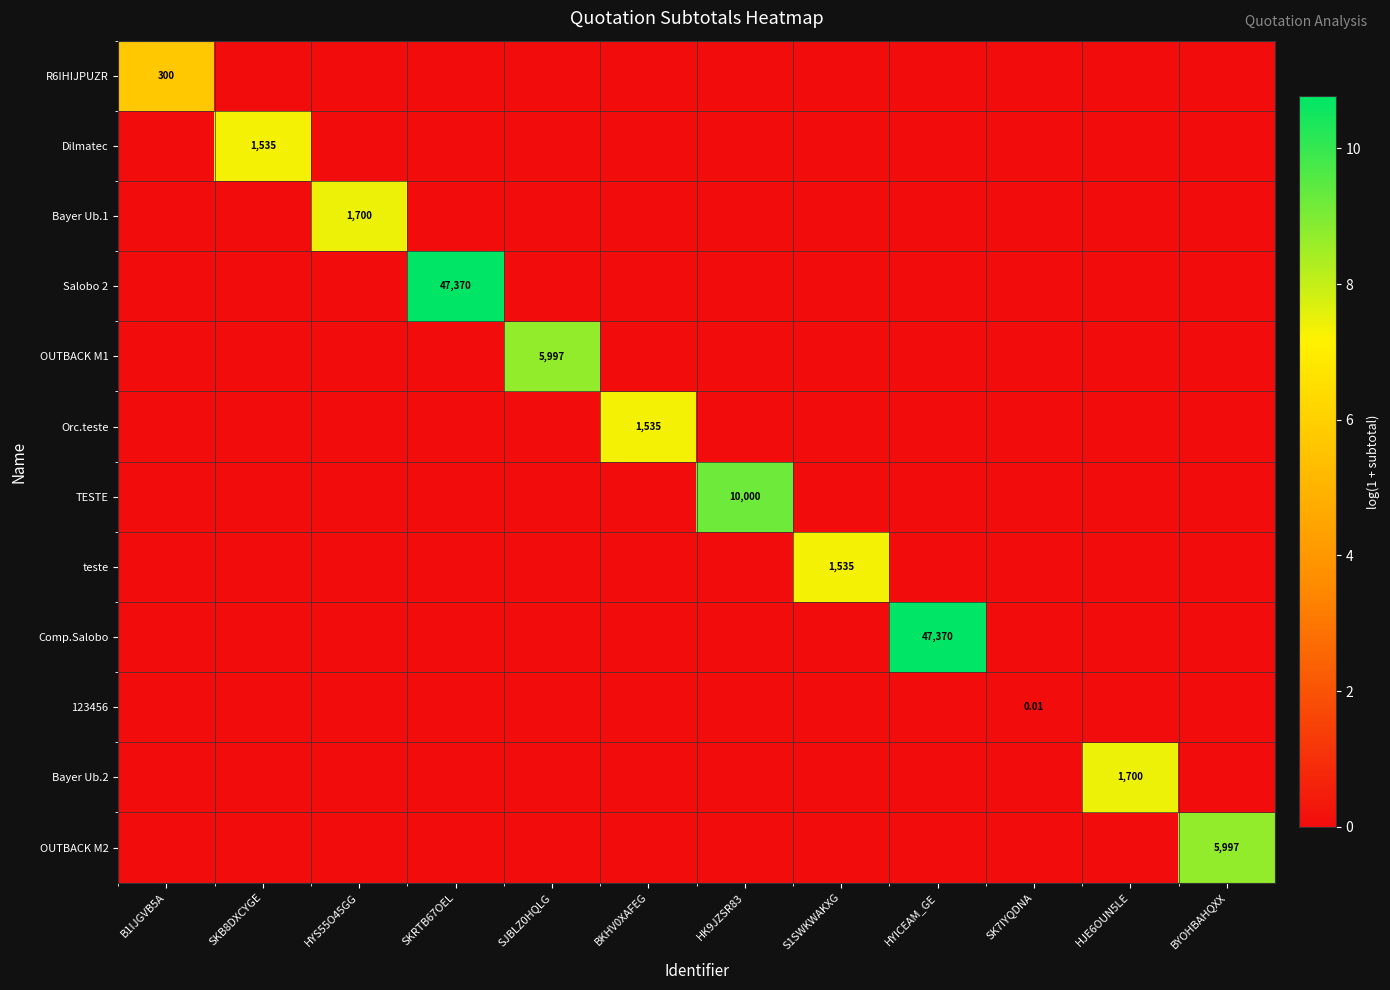

Rank the categories by OUTBACK M1 value from lowest to highest.

B1IJGVB5A, SKB8DXCYGE, HYS55O45GG, SKRTB67OEL, BKHV0XAFEG, HK9JZSR83, S1SWKWAKXG, HYICEAM_GE, SK7IYQDNA, HJE6OUN5LE, BYOHBAHQXX, SJBLZ0HQLG